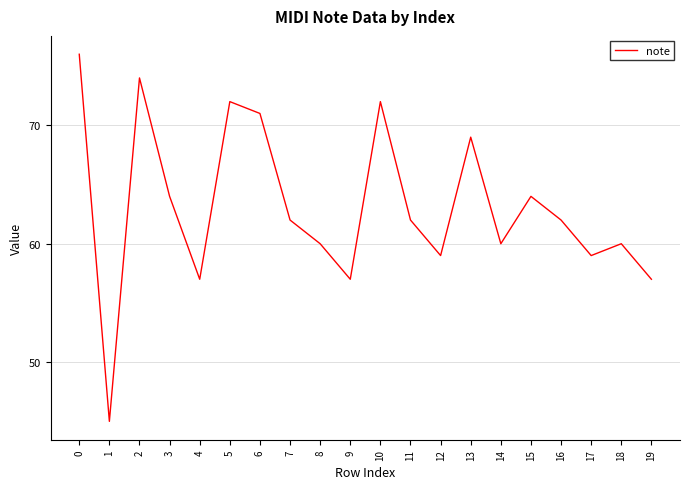

The chart shows a value of 57 at 9. True or false?

True